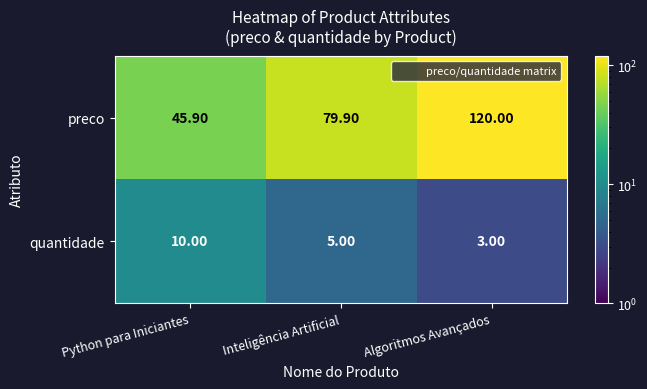

Which series has the largest total across all categories?

preco